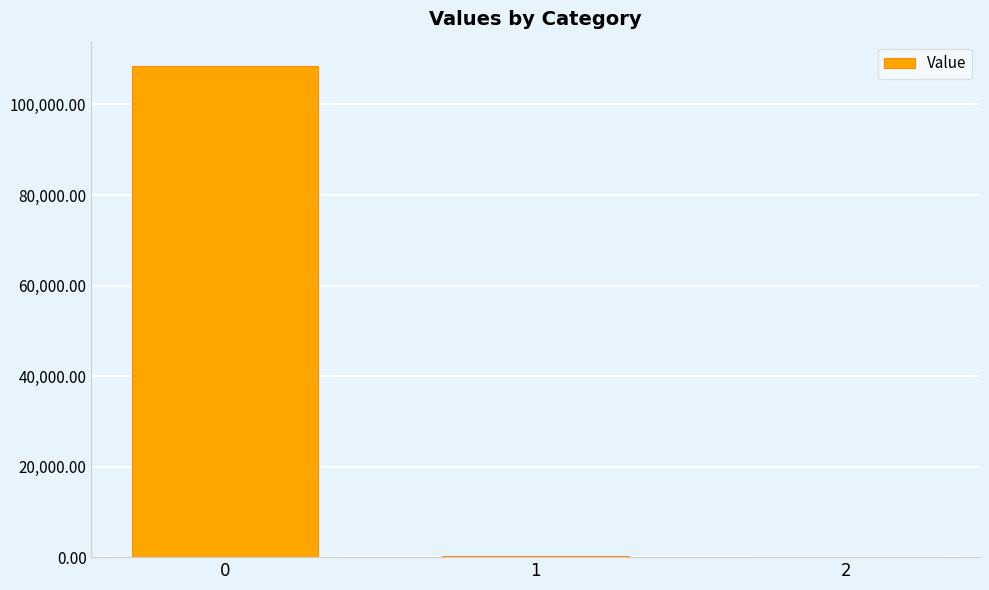

Count the number of categories in the chart.

3